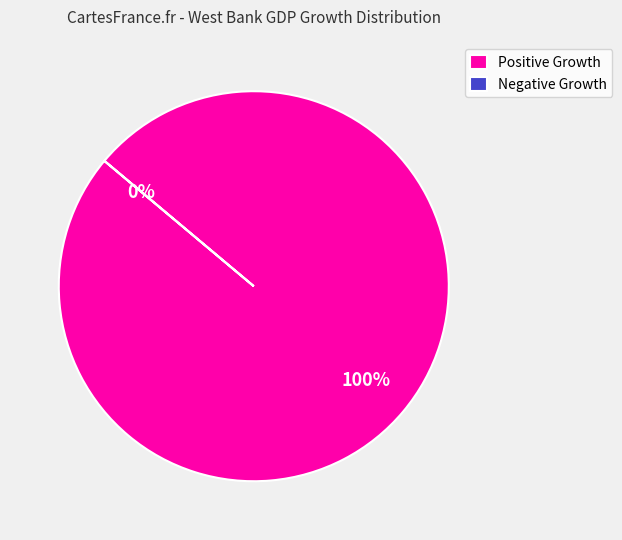

True or false: 2016 accounts for 11% of the total.

False